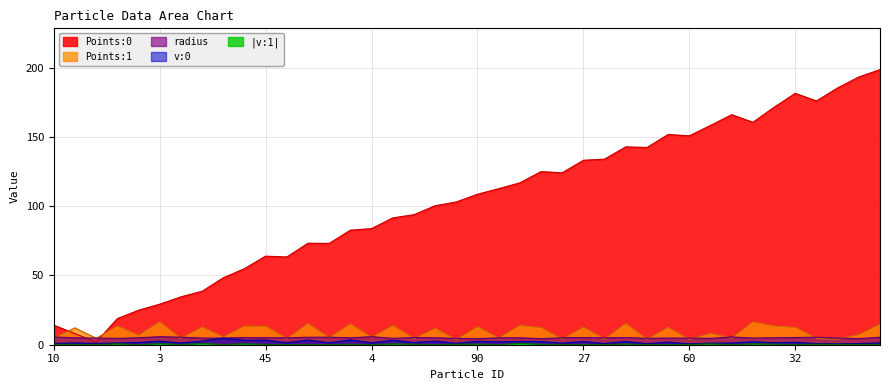

What is the greatest value displayed?

198.6